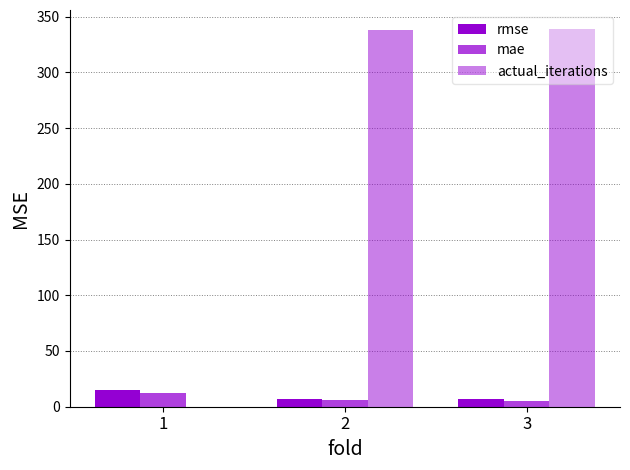

How many series are shown in this chart?

3